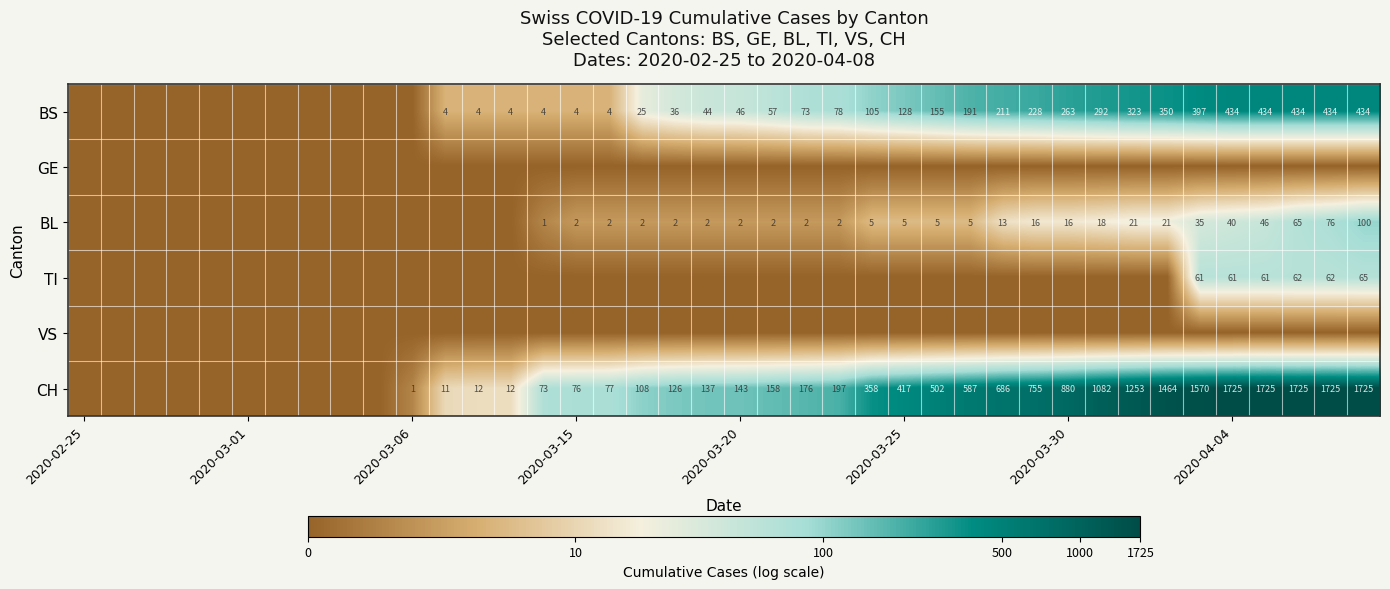

The value of CH at 2020-03-20 is 143. True or false?

True